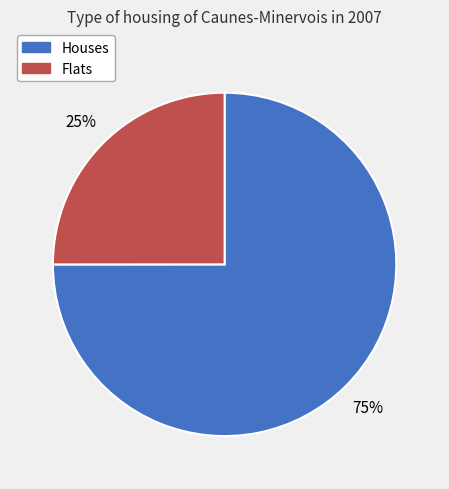

How many slices are in this pie chart?

2